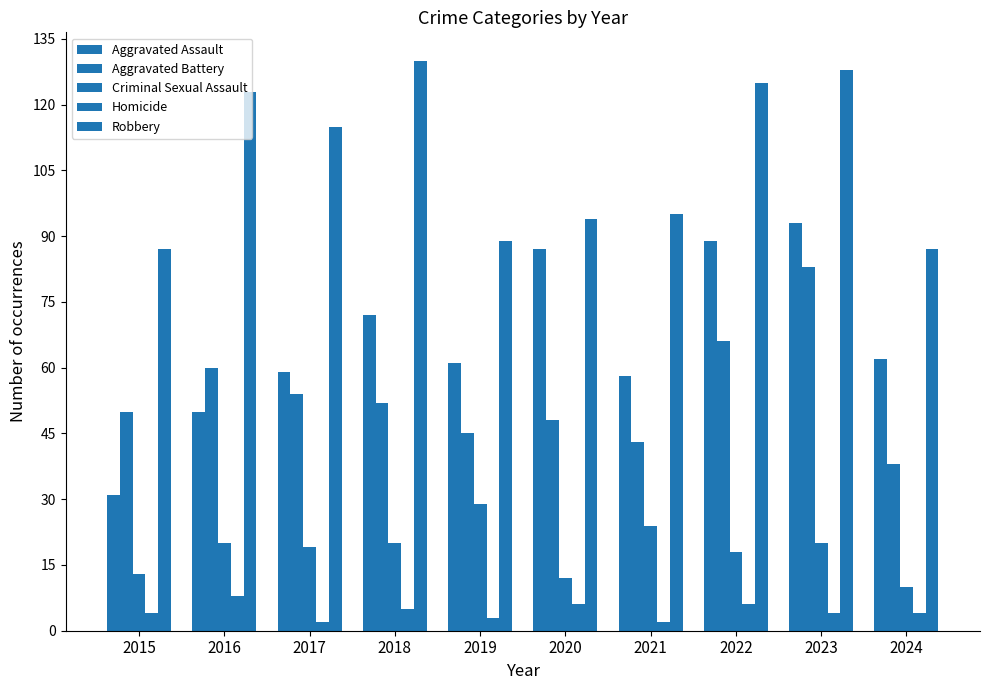

Does the chart contain any negative values?

No